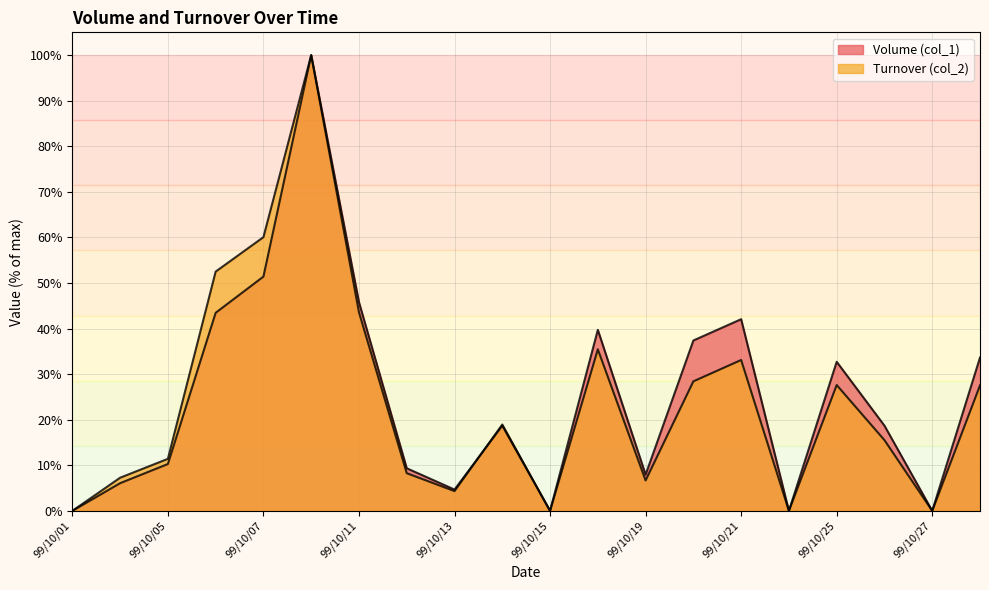

Rank the series at 99/10/22 from highest to lowest value.

Volume (col_1), Turnover (col_2)